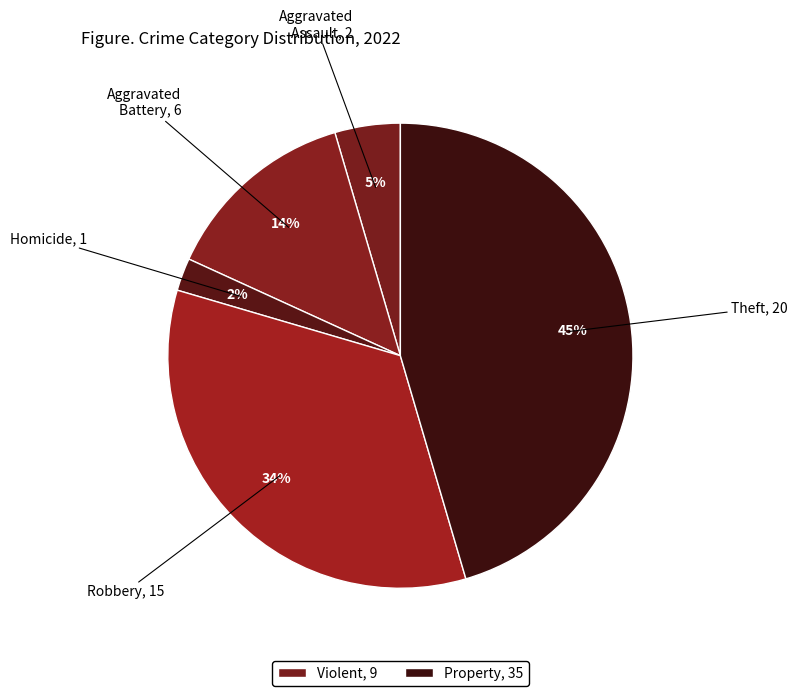

How many slices are in this pie chart?

5